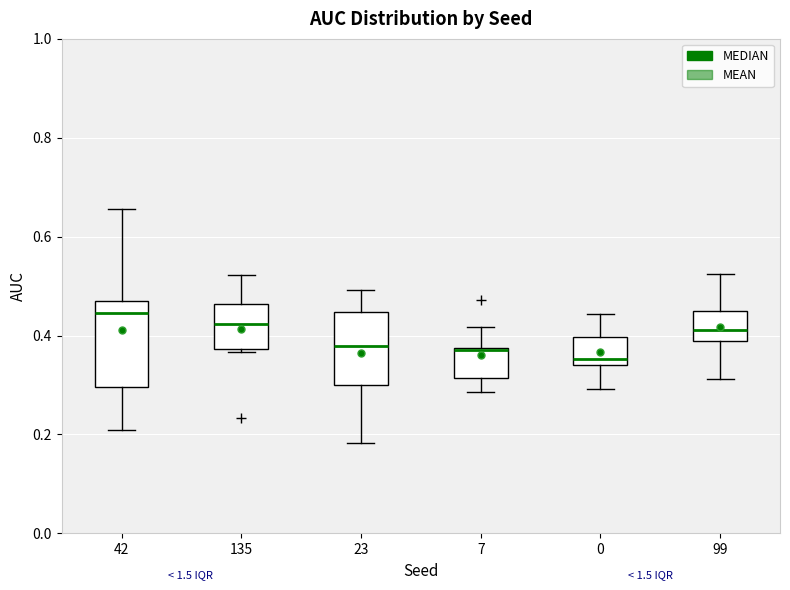

Reading left to right, transcribe this box plot: for each box, give where its median line is, the range the box spans, and where its two whiskers end, as read against the y-axis. The values are not printed on the chart, so give them approximately, as read against the axis.

42: median 0.44, box 0.30 to 0.48, whiskers 0.20 to 0.66
135: median 0.42, box 0.38 to 0.46, whiskers 0.36 to 0.52
23: median 0.38, box 0.30 to 0.44, whiskers 0.18 to 0.50
7: median 0.38, box 0.32 to 0.38, whiskers 0.28 to 0.42
0: median 0.36, box 0.34 to 0.40, whiskers 0.30 to 0.44
99: median 0.42, box 0.38 to 0.44, whiskers 0.32 to 0.52